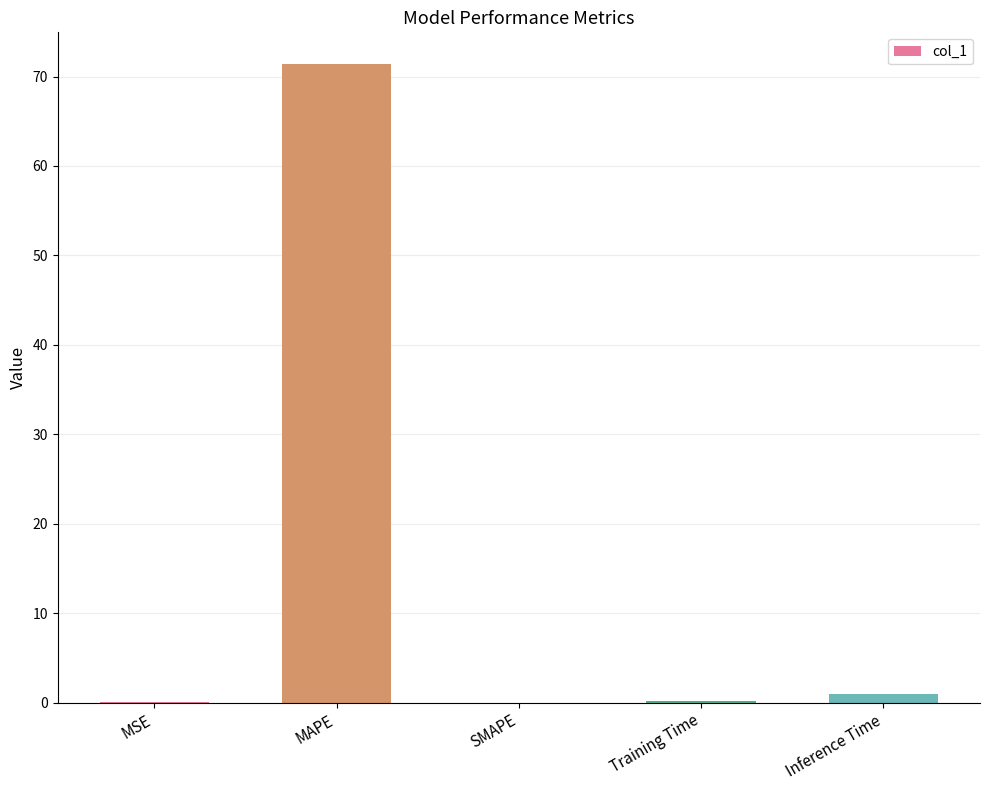

Are the bars horizontal?

No